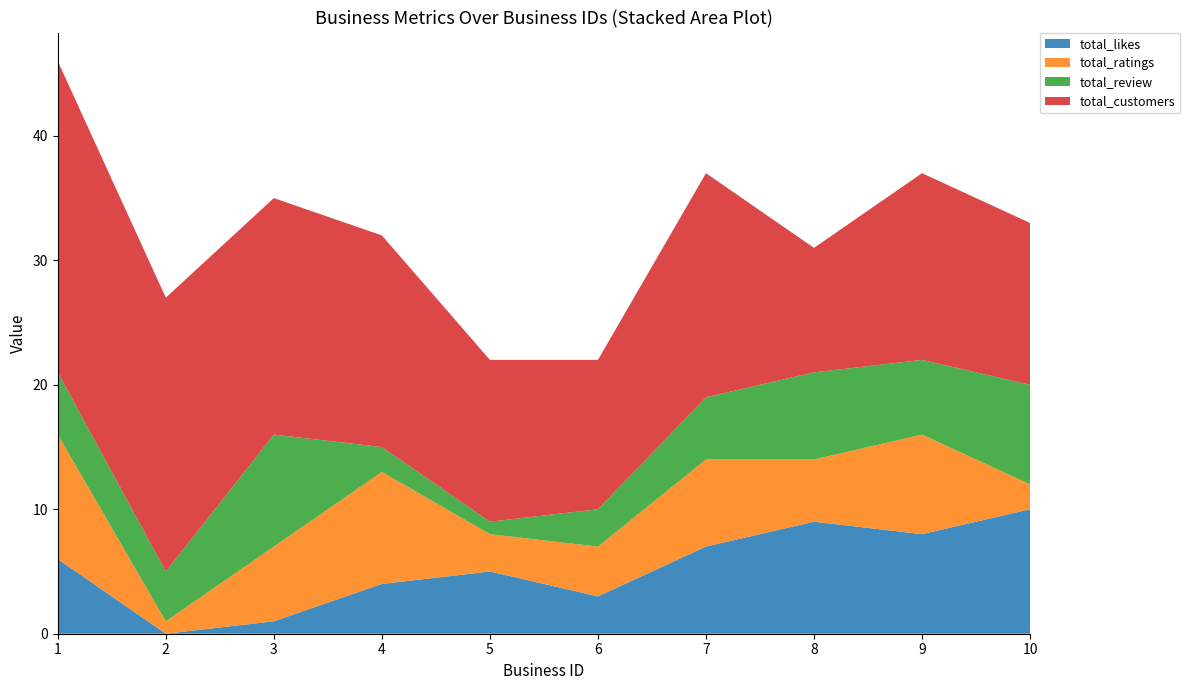

Reading left to right, what are all the values shown in this chart?

total_likes: 1=6	2=0	3=1	4=4	5=5	6=3	7=7	8=9	9=8	10=10
total_ratings: 1=10	2=1	3=6	4=9	5=3	6=4	7=7	8=5	9=8	10=2
total_review: 1=5	2=4	3=9	4=2	5=1	6=3	7=5	8=7	9=6	10=8
total_customers: 1=25	2=22	3=19	4=17	5=13	6=12	7=18	8=10	9=15	10=13